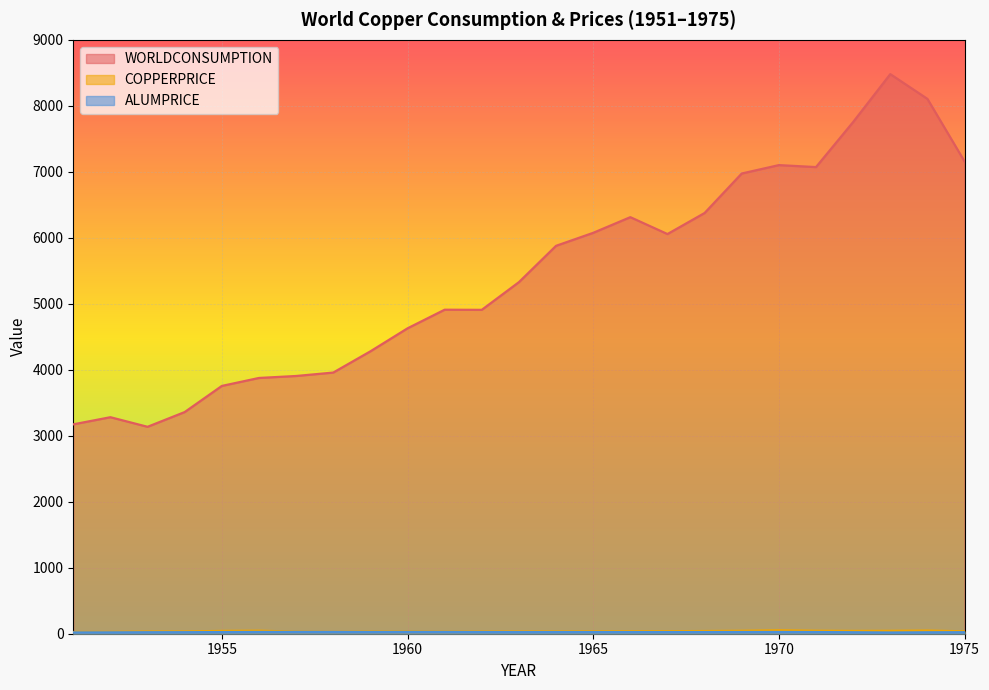

At 1974, list the series in order from smallest to largest.

ALUMPRICE, COPPERPRICE, WORLDCONSUMPTION